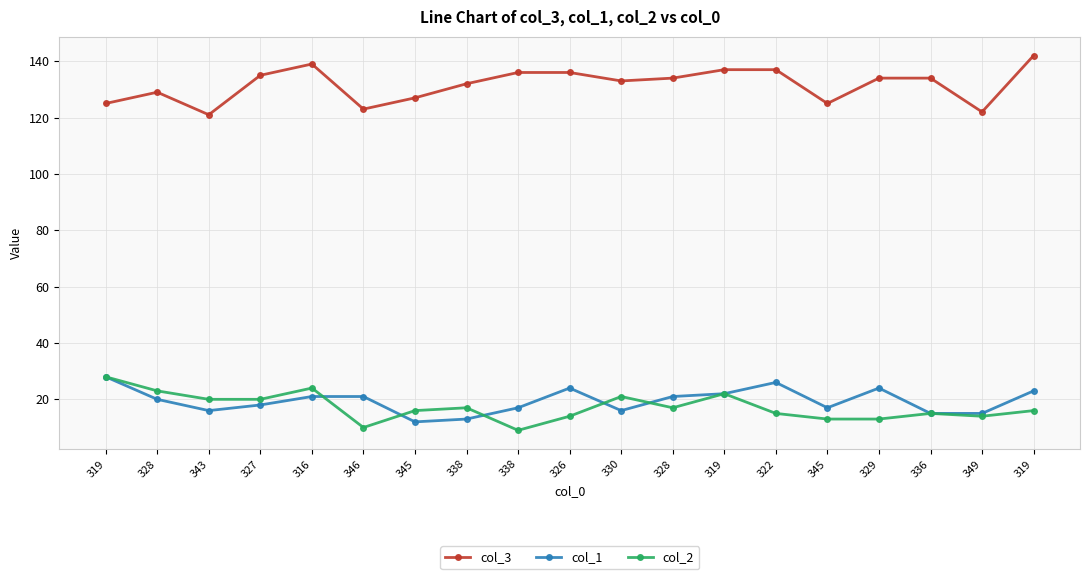

Reading right to left, what are all the values shown in this chart?

col_3: 142	122	134	134	125	137	137	134	133	136	136	132	127	123	139	135	121	129	125
col_1: 23	15	15	24	17	26	22	21	16	24	17	13	12	21	21	18	16	20	28
col_2: 16	14	15	13	13	15	22	17	21	14	9	17	16	10	24	20	20	23	28